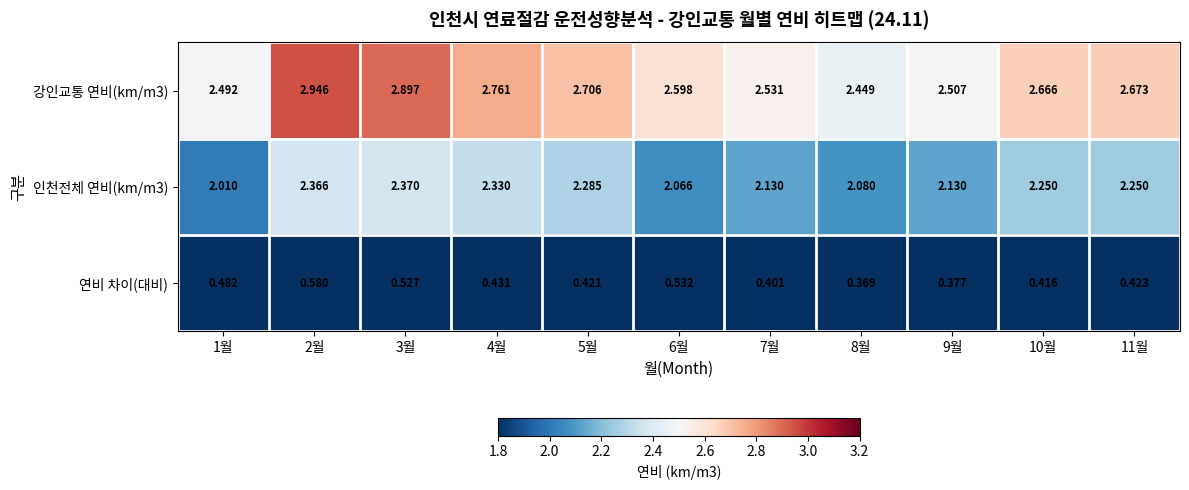

Is the value of 연비 차이(대비) at 5월 greater than the value of 강인교통 연비(km/m3) at 9월?

No